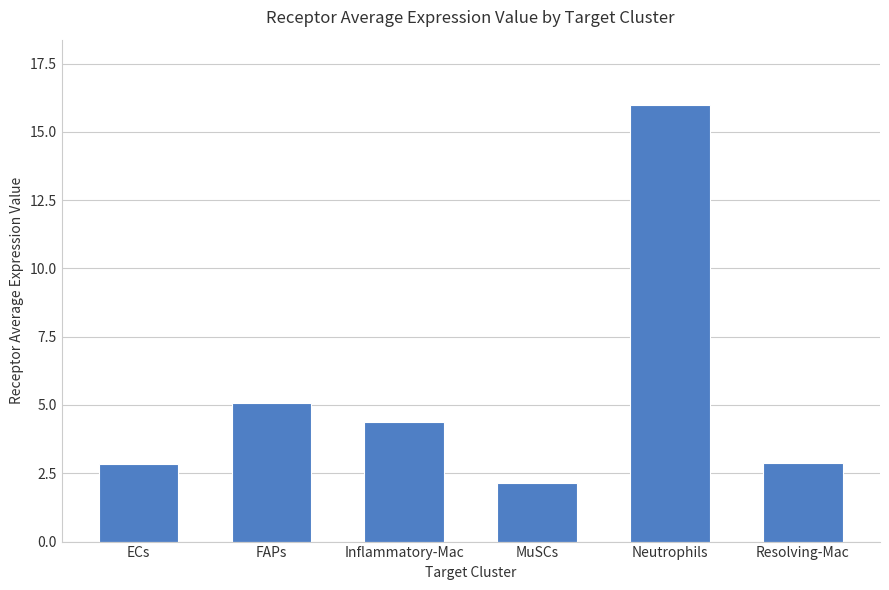

What value does the data have at Inflammatory-Mac?

4.4